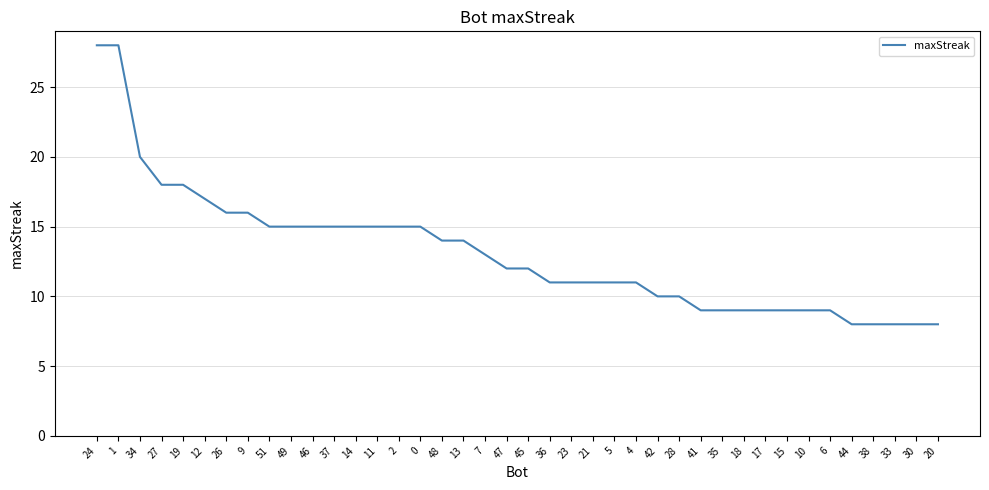

What position from the right is 6?

6